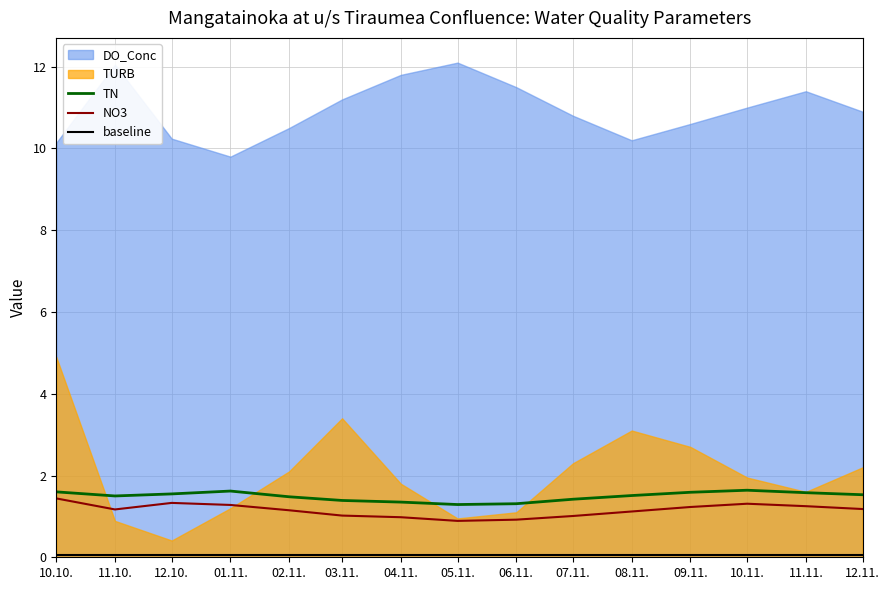

What is the highest value of the NO3 series?

1.4